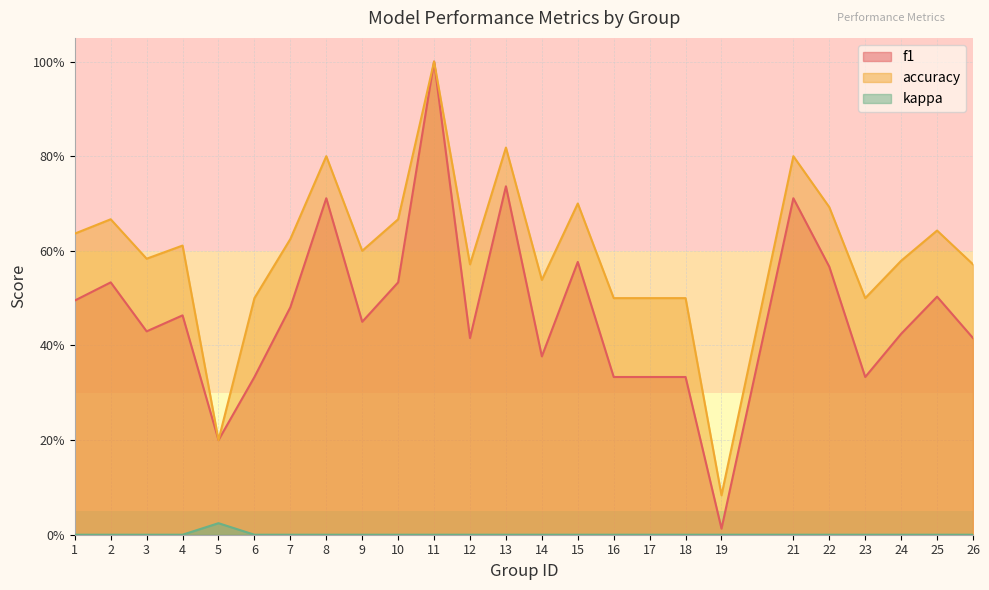

Which series changed the most between 15 and 23?

f1